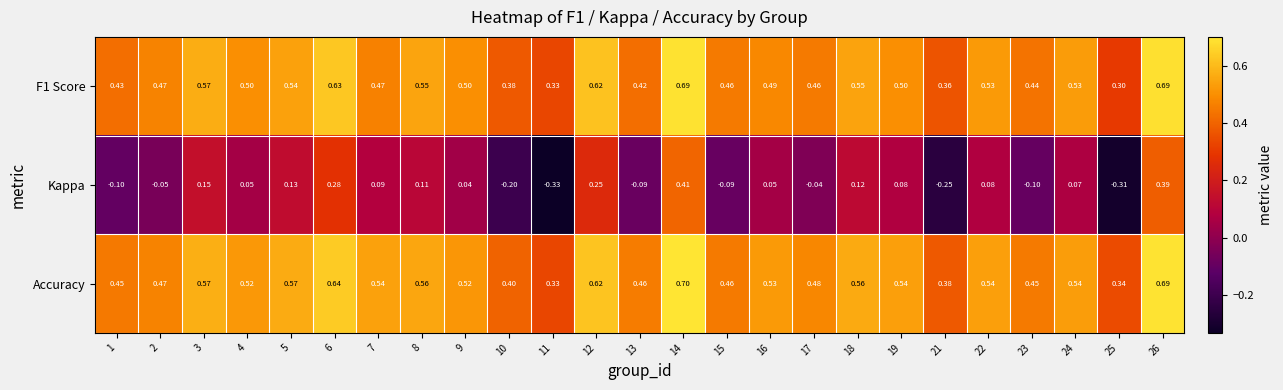

Which series changed the most between 5 and 19?

Kappa